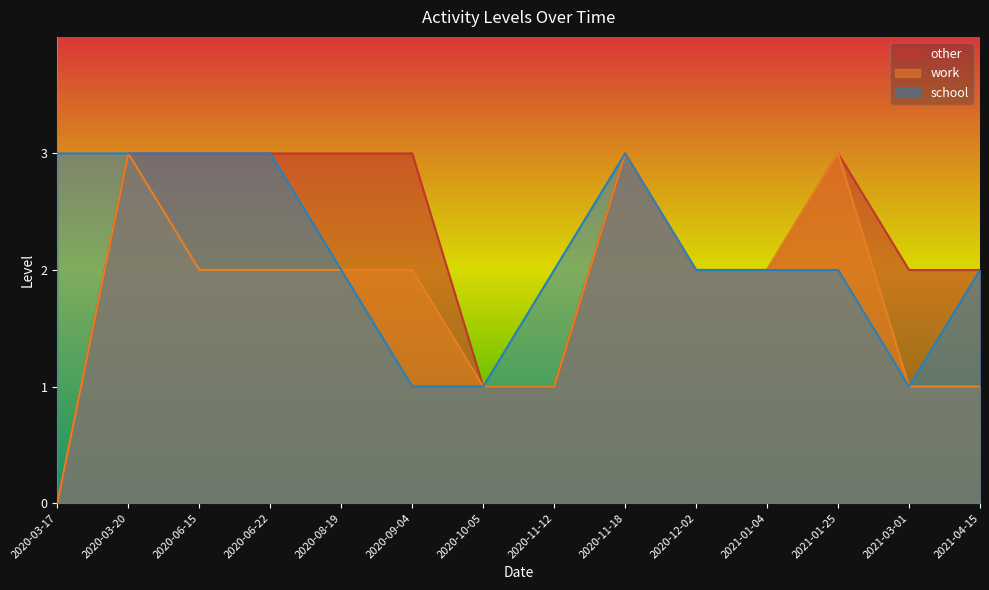

At which category does the chart reach its minimum across all series?

2020-03-17